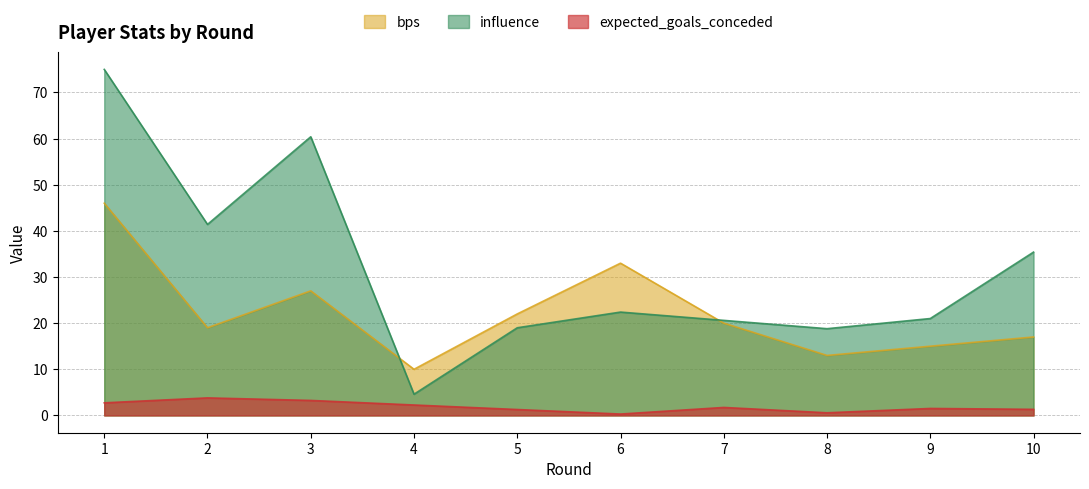

Is it true that influence equals 41.4 at 2?

True